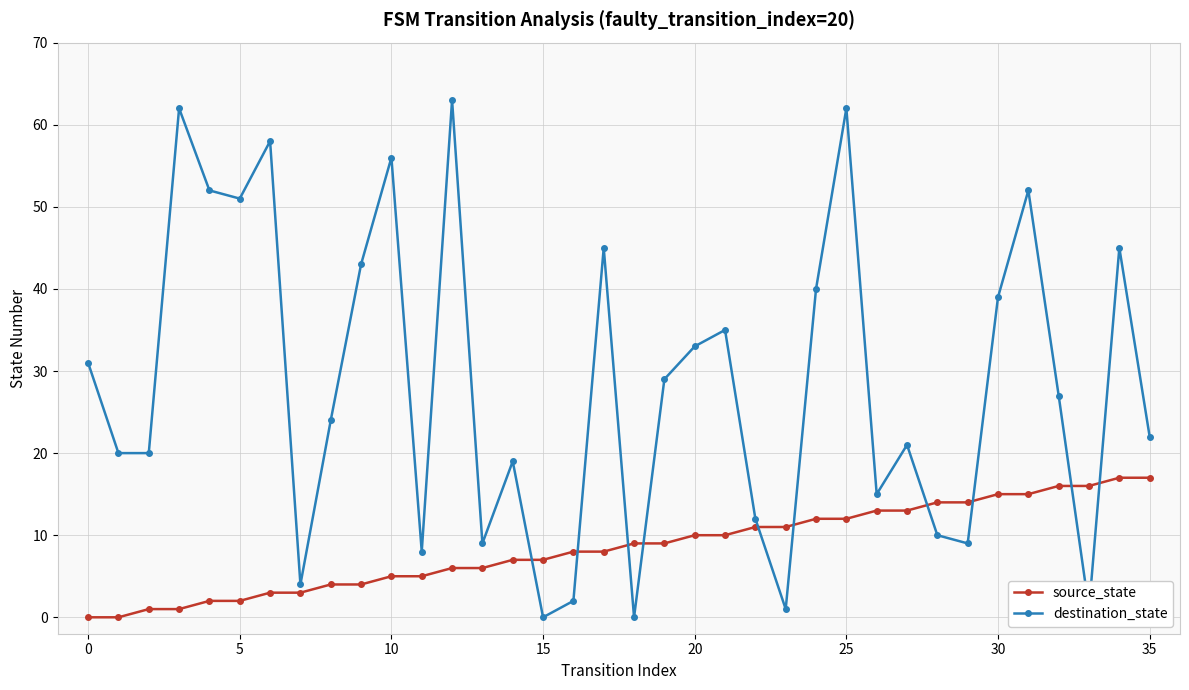

Which series has the largest range (max minus min)?

destination_state